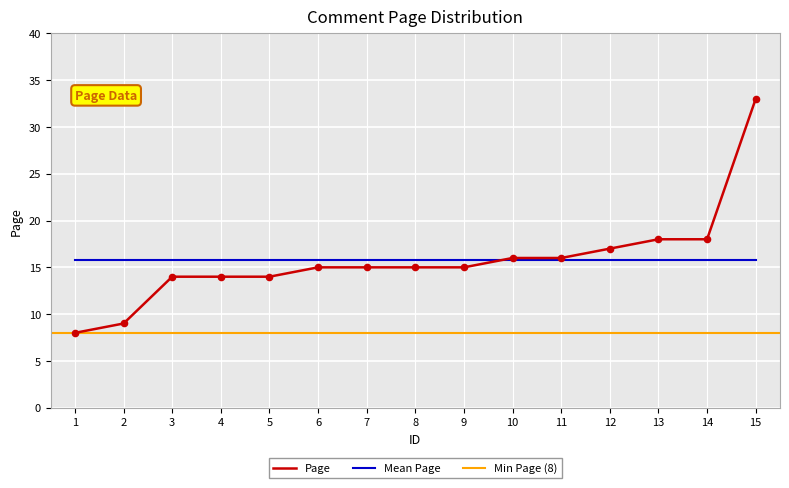

Which has a higher value, 7 or 6?

7